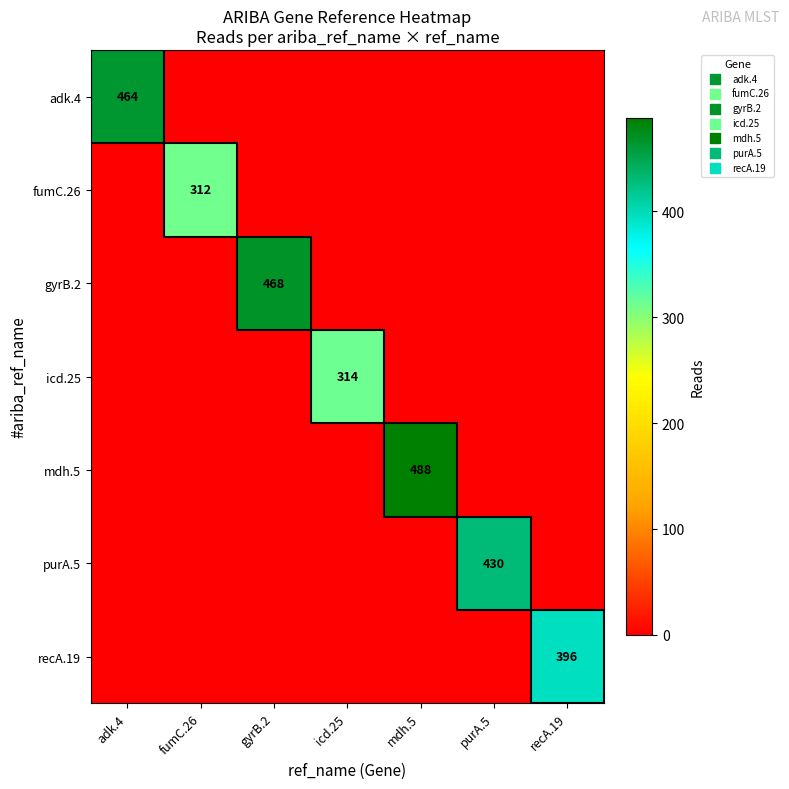

The value of icd.25 at icd.25 is 81. True or false?

False